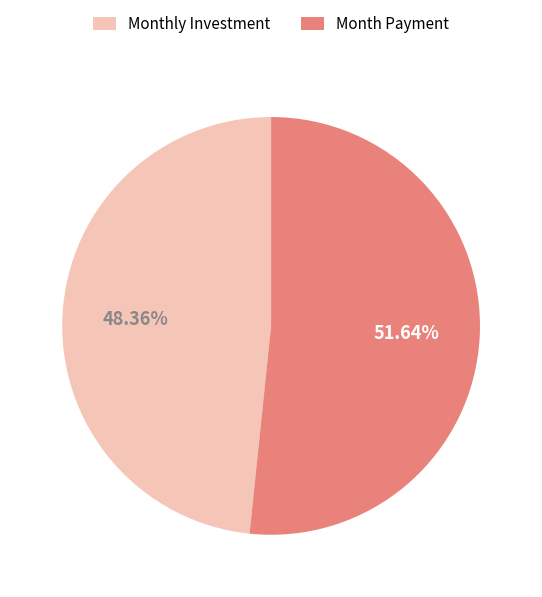

Rank the categories by value from lowest to highest.

Monthly Investment, Month Payment